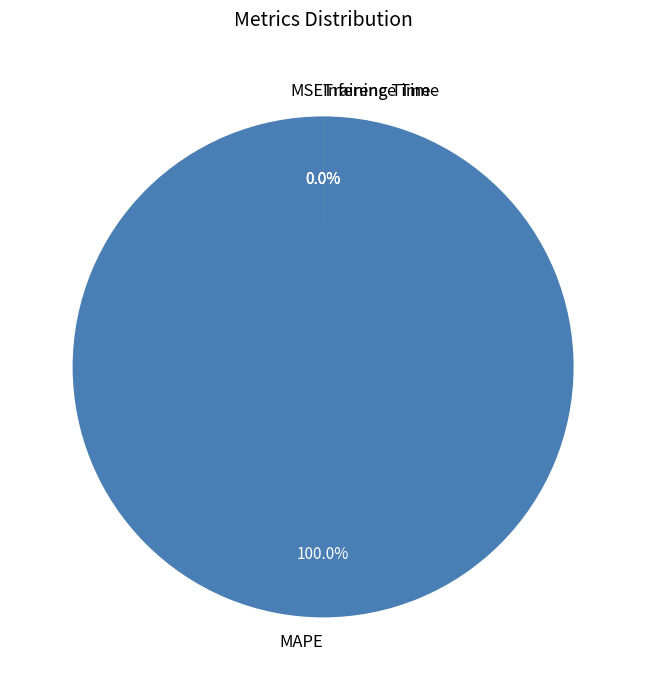

True or false: Training Time accounts for 1% of the total.

False